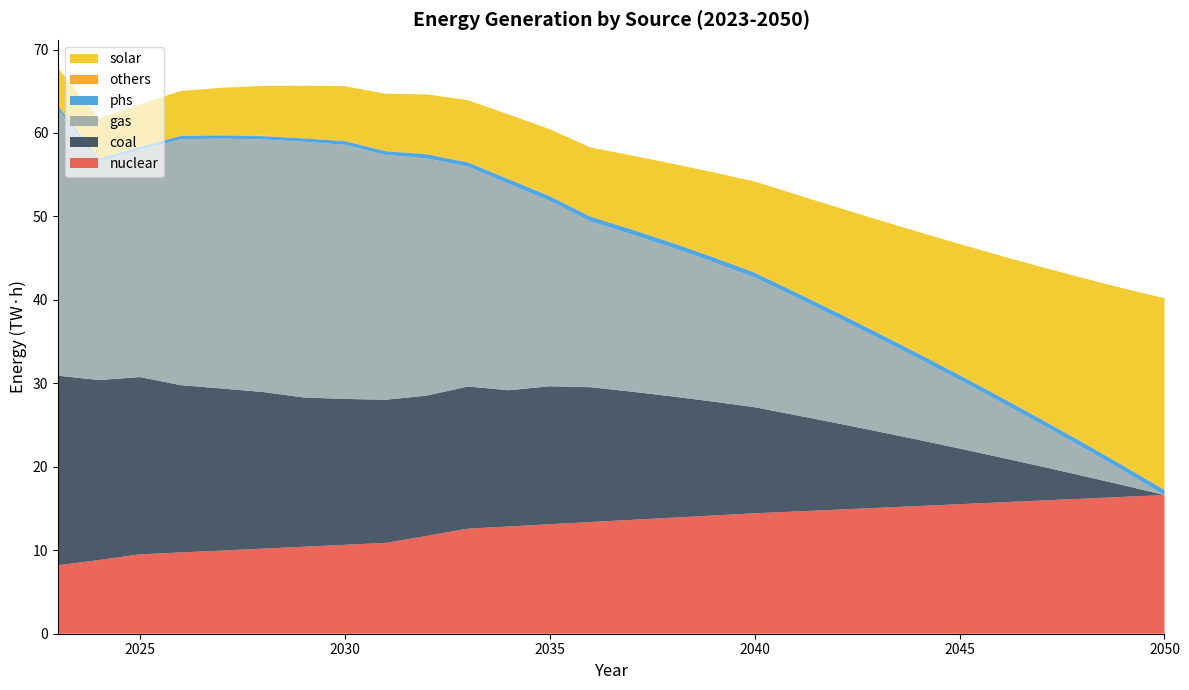

Reading right to left, extract all data points from this chart.

nuclear: 2050=16617321000000.0	2049=16398156000000.0	2048=16176684000000.0	2047=15957519000000.0	2046=15738354000000.0	2045=15519189000000.0	2044=15302331000000.0	2043=15080859000000.0	2042=14864001000000.0	2041=14644836000000.0	2040=14430285000000.0	2039=14164980000000.0	2038=13904289000000.0	2037=13643598000000.0	2036=13387521000000.0	2035=13117328662052.0	2034=12851870911185.9	2033=12588840747401.8	2032=11721572915015.9	2031=10888149568859.2	2030=10653794000000.0	2029=10422257524103.7	2028=10193106652096.3	2027=9964374084163.5	2026=9738060253509.1	2025=9514165160233.8	2024=8829751008597.9	2023=8203109300000.0
coal: 2050=0.0	2049=1387738560000.0	2048=2747270880000.0	2047=4080825910000.0	2046=5388680660000.0	2045=6670919520000.0	2044=7927175120000.0	2043=9158929500000.0	2042=10366705170000.0	2041=11549752800000.0	2040=12709304460000.0	2039=13642298550000.0	2038=14525093400000.0	2037=15359171520000.0	2036=16148601000000.0	2035=16533811554739.6	2034=16323360322852.7	2033=17031287550849.7	2032=16811365158042.5	2031=17151255303179.4	2030=17477075000000.0	2029=17884889075790.1	2028=18769136831536.6	2027=19417833935059.6	2026=20045925592370.6	2025=21238161391129.3	2024=21564393513612.4	2023=22720531400000.0
gas: 2050=0.0	2049=1722595000000.0	2048=3399978000000.0	2047=5035353000000.0	2046=6634772000000.0	2045=8196677500000.0	2044=9725208000000.0	2043=11223033500000.0	2042=12691044000000.0	2041=14129239500000.0	2040=15538510000000.0	2039=16699292500000.0	2038=17802492000000.0	2037=18849844000000.0	2036=19844419000000.0	2035=22211212165826.7	2034=24711513641872.9	2033=26348926649640.0	2032=28412510758984.2	2031=29325762897004.7	2030=30446544000000.0	2029=30646281709430.7	2028=30260233641931.7	2027=29938050864554.0	2026=29470681677516.5	2025=27203323094589.7	2024=26153785430023.3	2023=31948839090000.0
phs: 2050=606871393614.6	2049=604781436167.8	2048=602743727657.1	2047=600653770210.3	2046=598563812763.5	2045=596473855316.7	2044=594436146806.1	2043=592346189359.3	2042=590256231912.5	2041=588218523401.9	2040=586128565955.1	2039=584038608508.3	2038=582000899997.6	2037=579910942550.8	2036=577820985104.0	2035=575731027657.2	2034=573693319146.6	2033=506549417025.9	2032=504684531919.5	2031=448170474934.7	2030=446498508977.1	2029=400203540000.0	2028=398730120000.0	2027=397218920000.0	2026=395707720000.0	2025=394196520000.0	2024=392723100000.0	2023=391211900000.0
others: 2050=71115774556.5	2049=70869272738.2	2048=70622770920.0	2047=70376269101.8	2046=70129767283.6	2045=69900872738.1	2044=69654370919.9	2043=69407869101.7	2042=69161367283.4	2041=68914865465.2	2040=68668363647.0	2039=68439469101.5	2038=68192967283.3	2037=67946465465.1	2036=67699963646.9	2035=67453461828.6	2034=75429556370.6	2033=75152241825.1	2032=66009665464.8	2031=65763163646.6	2030=73627011824.9	2029=73349697279.5	2028=73072382734.0	2027=56079163649.6	2026=55863474558.6	2025=95343381814.9	2024=95000039996.7	2023=86671800000.0
solar: 2050=22898227000000.0	2049=21196147600000.0	2048=19632510700000.0	2047=18190740680000.0	2046=16865870480000.0	2045=15645973920000.0	2044=14522593050000.0	2043=13489554780000.0	2042=12538135560000.0	2041=11661977730000.0	2040=10855852800000.0	2039=10114063800000.0	2038=9430805170000.0	2037=8801170840000.0	2036=8221787400000.0	2035=7944226180000.0	2034=7677240240000.0	2033=7386453450000.0	2032=7104777570000.0	2031=6813755520000.0	2030=6513716550000.0	2029=6231297600000.0	2028=5945863650000.0	2027=5642740460000.0	2026=5330532900000.0	2025=5012665840000.0	2024=4708181380000.0	2023=4418368680000.0